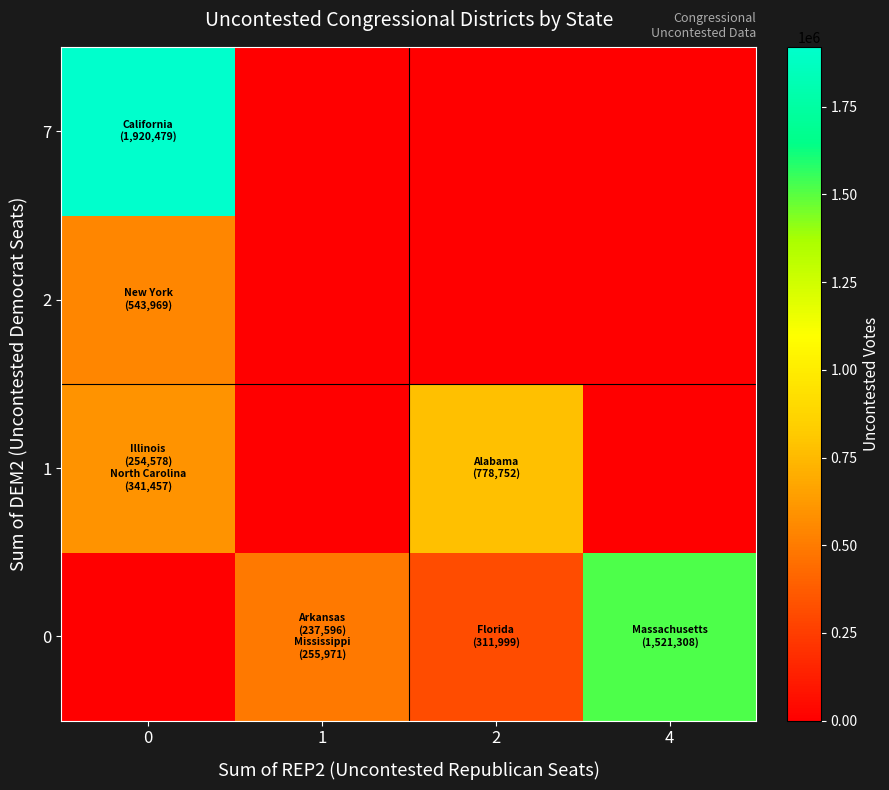

Count the number of categories in the chart.

4